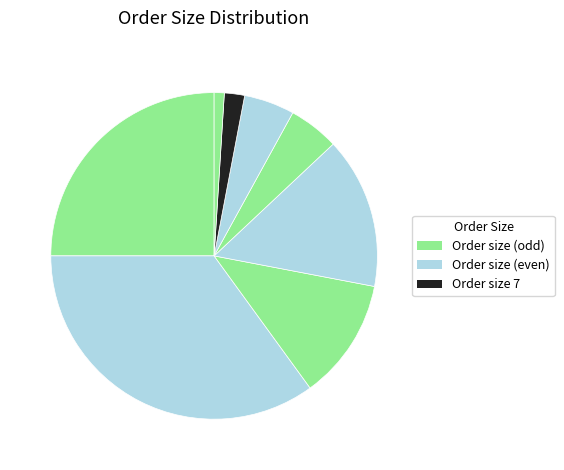

To the nearest percent, what is the average slice percentage?

12%